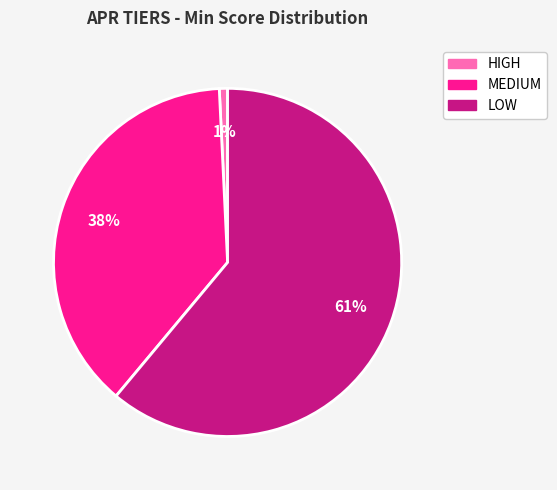

How many slices are in this pie chart?

3